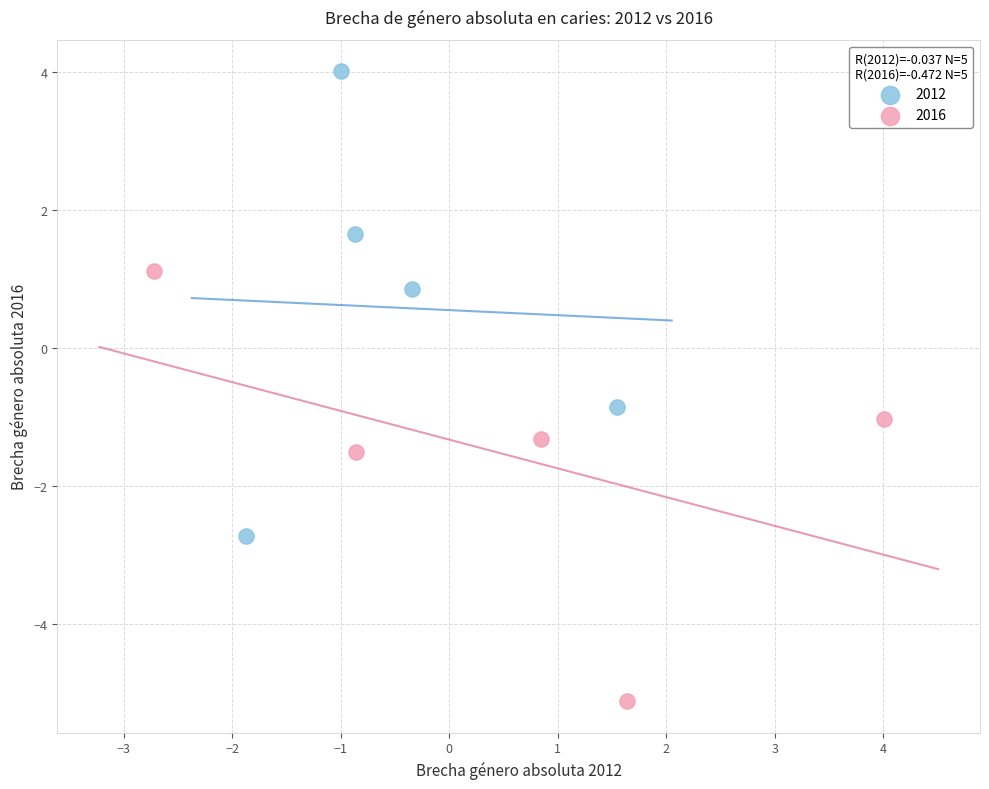

Which series has the largest Y range (max minus min)?

2012